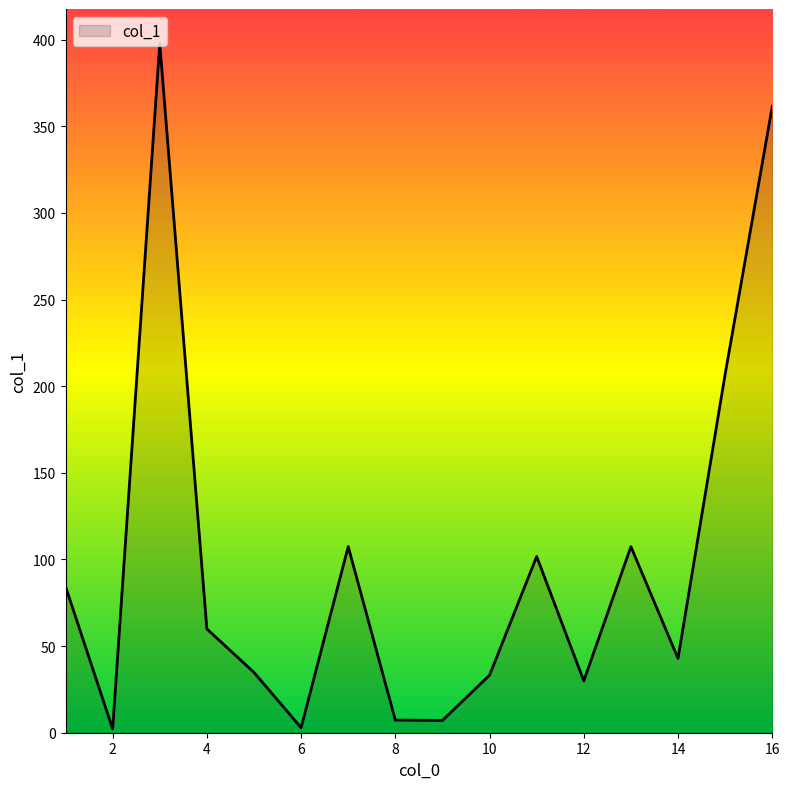

How many series are shown in this chart?

1